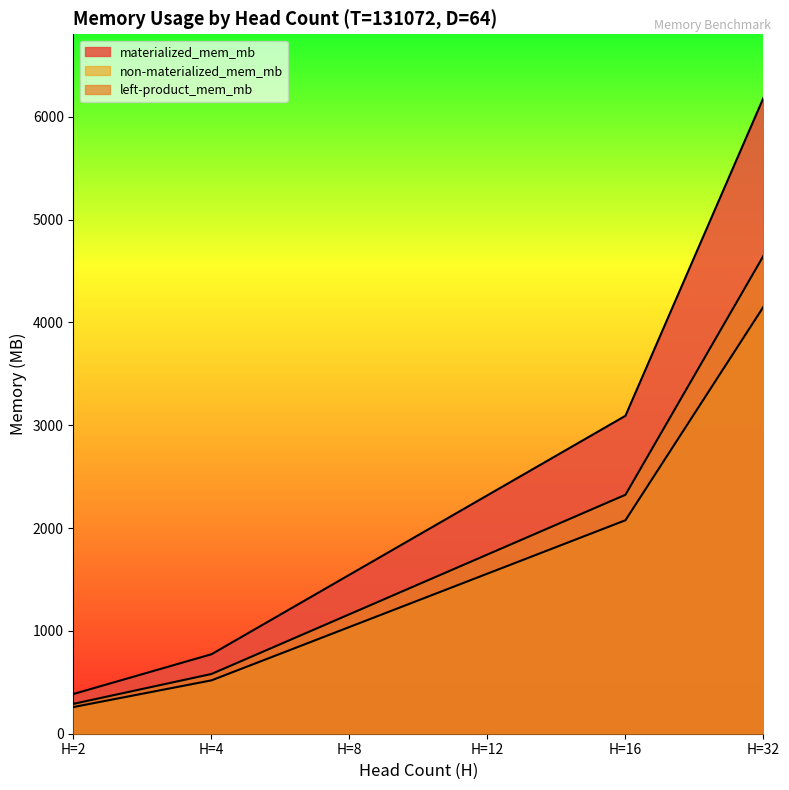

True or false: left-product_mem_mb and non-materialized_mem_mb intersect in this chart.

False